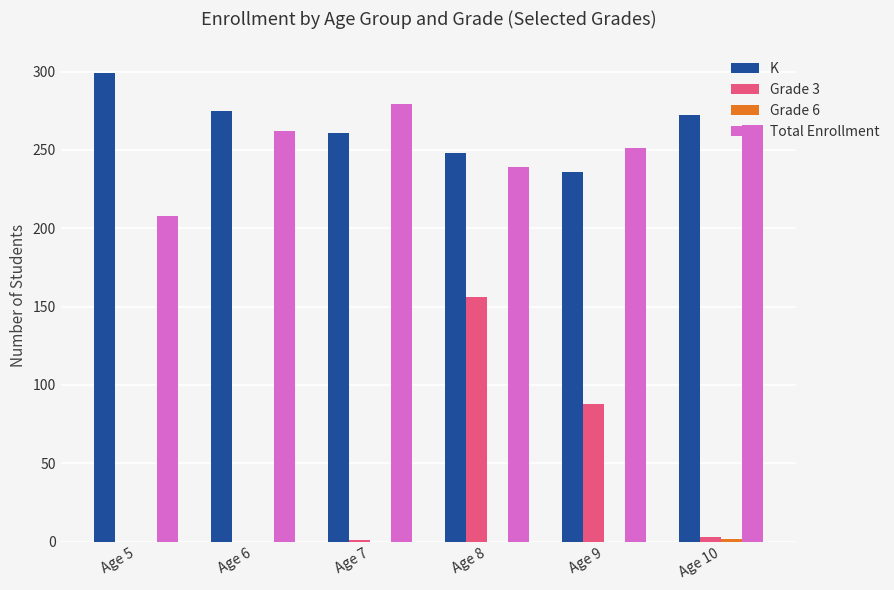

The value of Total Enrollment at Age 8 is 239. True or false?

True